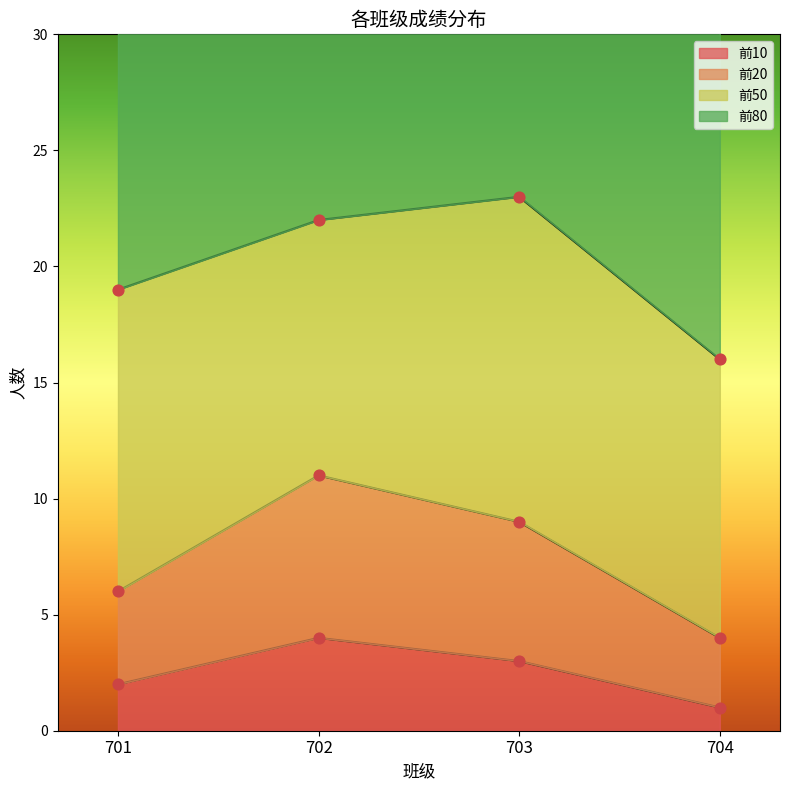

Is the value of 前20 at 701 greater than the value of 前10 at 702?

Yes